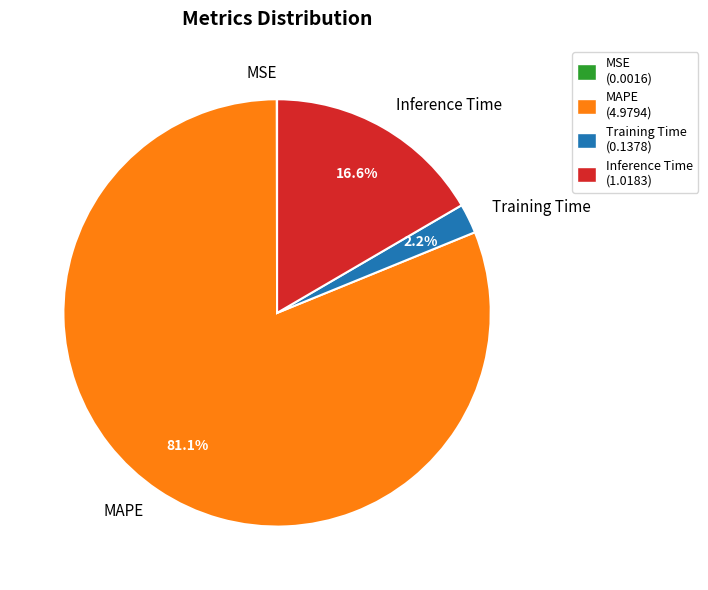

Combined, do MAPE and Training Time account for over 50%?

Yes